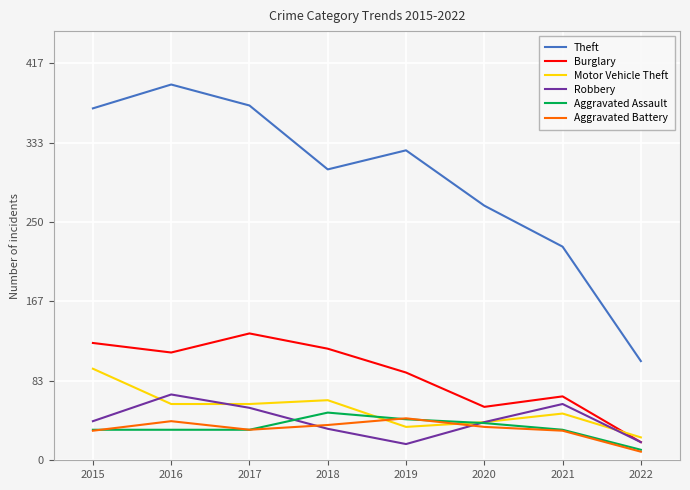

What value does the Robbery series have at 2017?

55